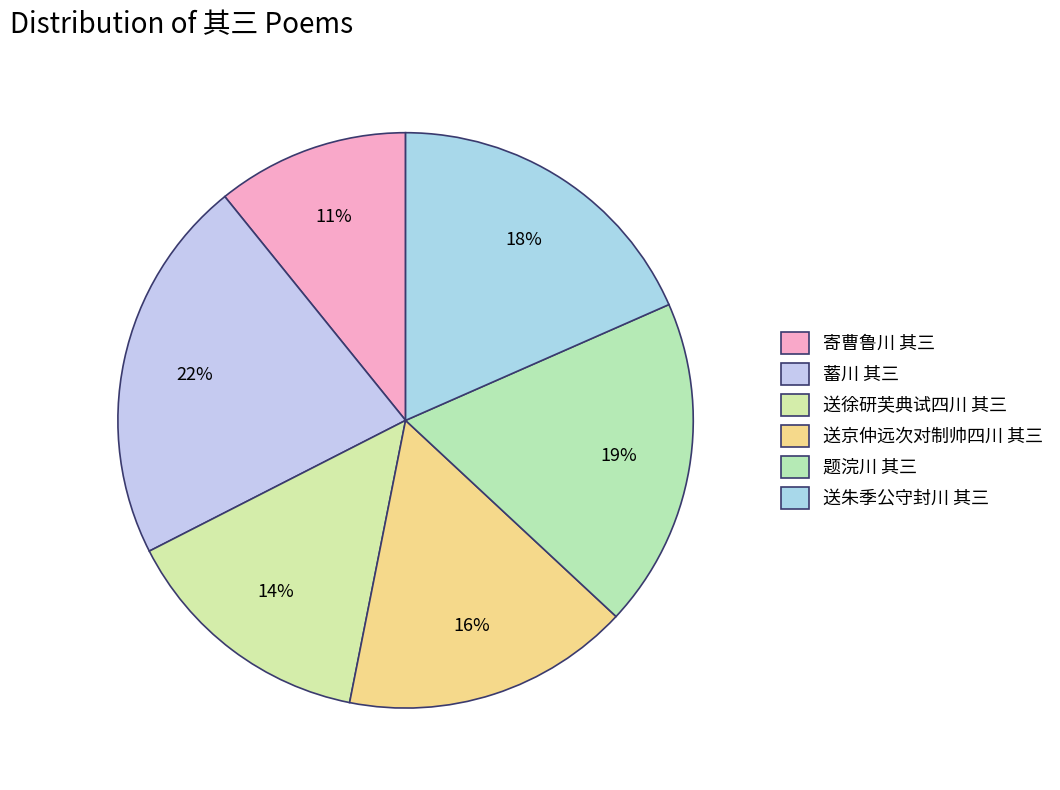

The 送朱季公守封川 其三 slice represents 5% of the pie. True or false?

False